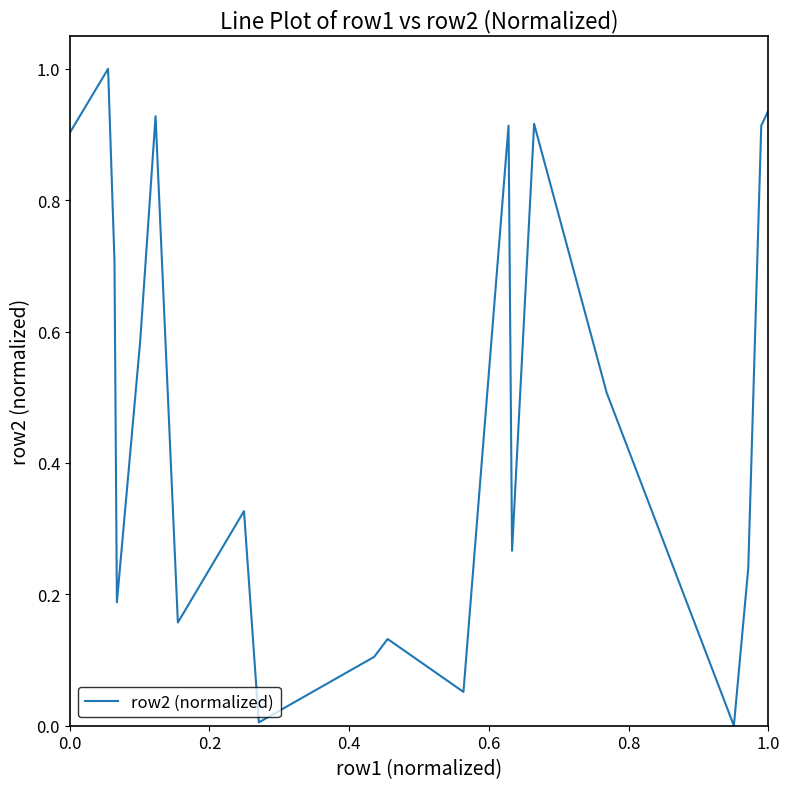

What is the greatest value displayed?

1.0